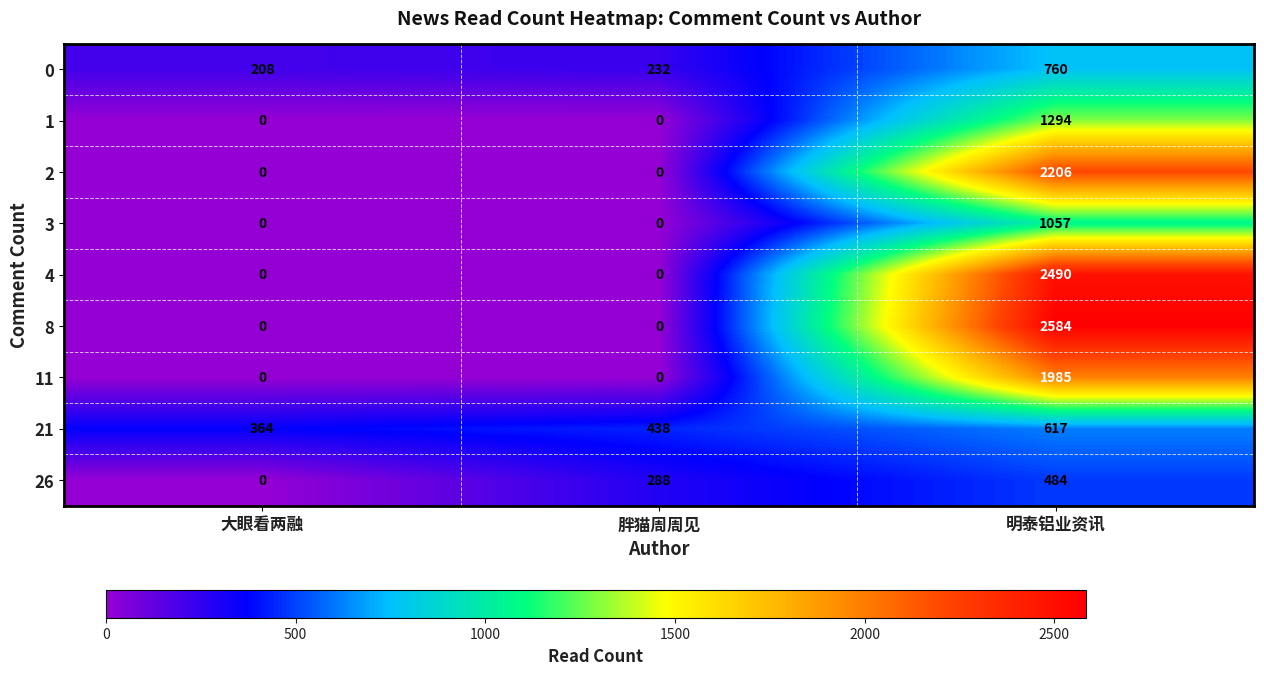

The value of 8 at 大眼看两融 is 1706. True or false?

False